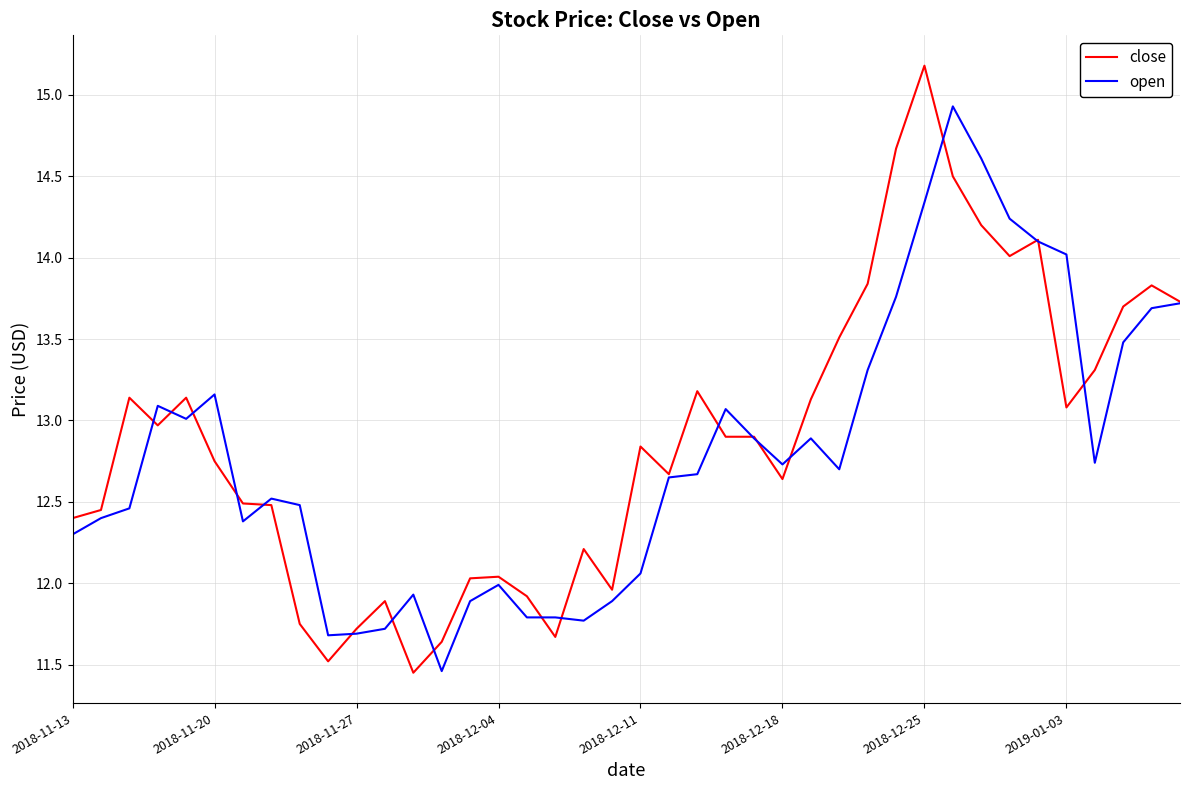

Rank the series by their maximum value, from highest to lowest.

close, open